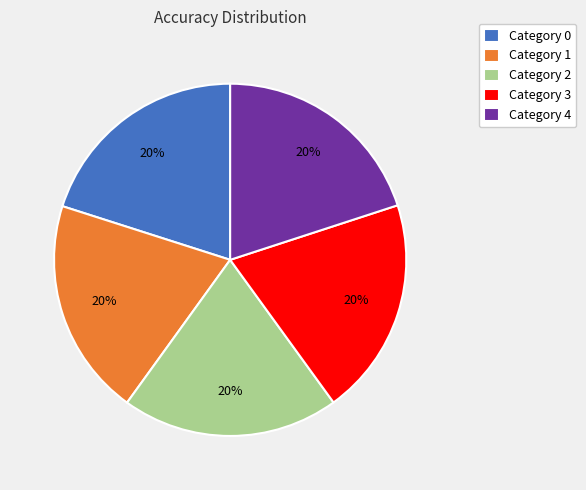

Is it true that Category 2 is 20% of the pie?

True